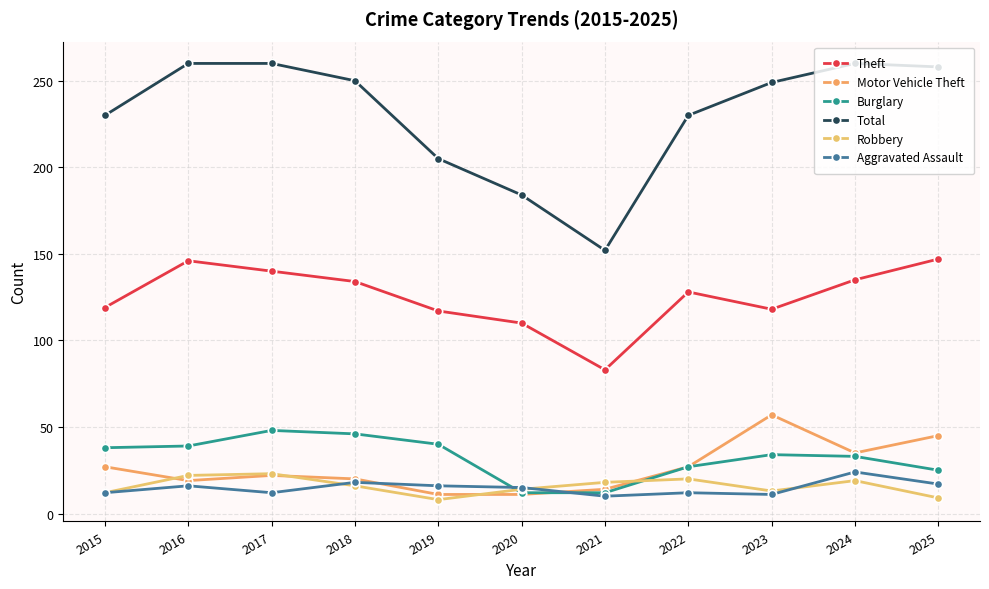

The value of Aggravated Assault at 2022 is 12. True or false?

True